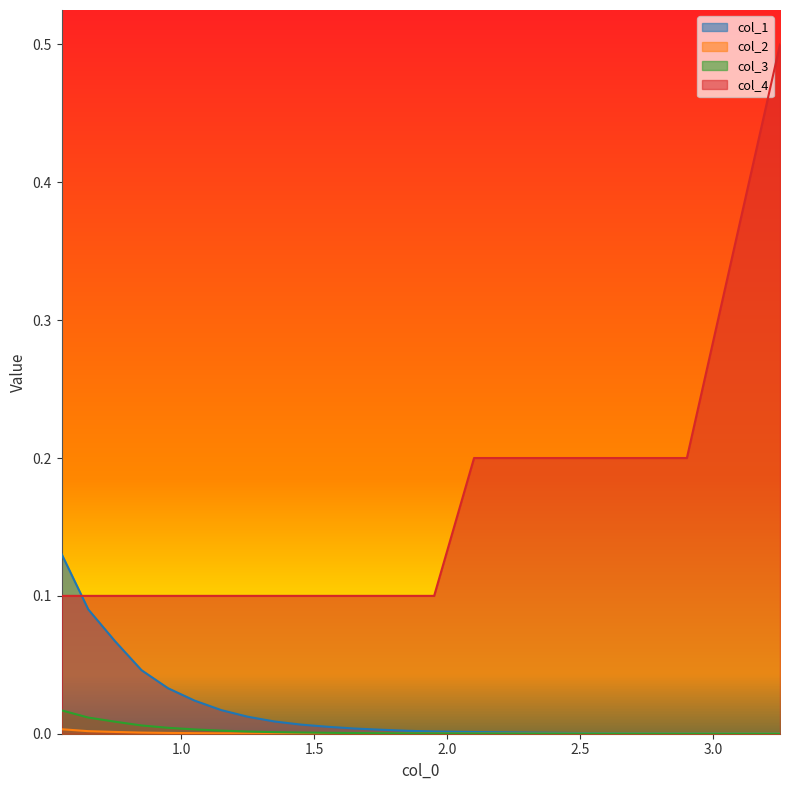

Reading left to right, extract all data points from this chart.

col_1: 0.1	0.1	0.1	0.0	0.0	0.0	0.0	0.0	0.0	0.0	0.0	0.0	0.0	0.0	0.0	0.0	0.0	0.0	0.0	0.0	0.0
col_2: 0.0	0.0	0.0	0.0	0.0	0.0	0.0	0.0	0.0	0.0	0.0	0.0	0.0	0.0	0.0	0.0	0.0	0.0	0.0	0.0	0.0
col_3: 0.0	0.0	0.0	0.0	0.0	0.0	0.0	0.0	0.0	0.0	0.0	0.0	0.0	0.0	0.0	0.0	0.0	0.0	0.0	0.0	0.0
col_4: 0.1	0.1	0.1	0.1	0.1	0.1	0.1	0.1	0.1	0.1	0.1	0.1	0.1	0.1	0.1	0.2	0.2	0.2	0.2	0.2	0.5